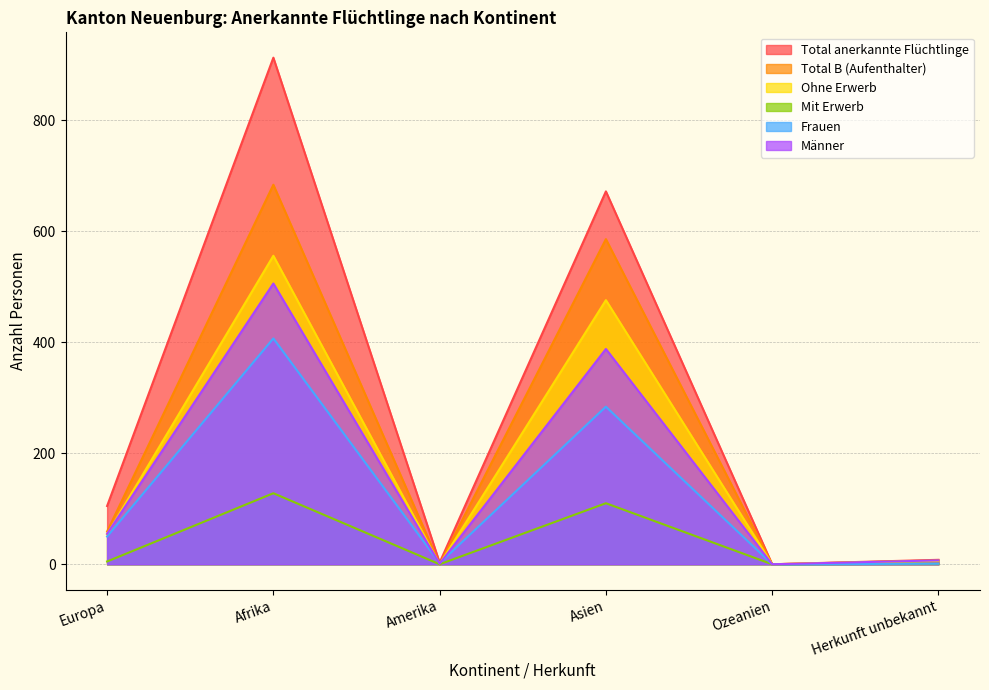

At which category does the chart reach its peak across all series?

Afrika